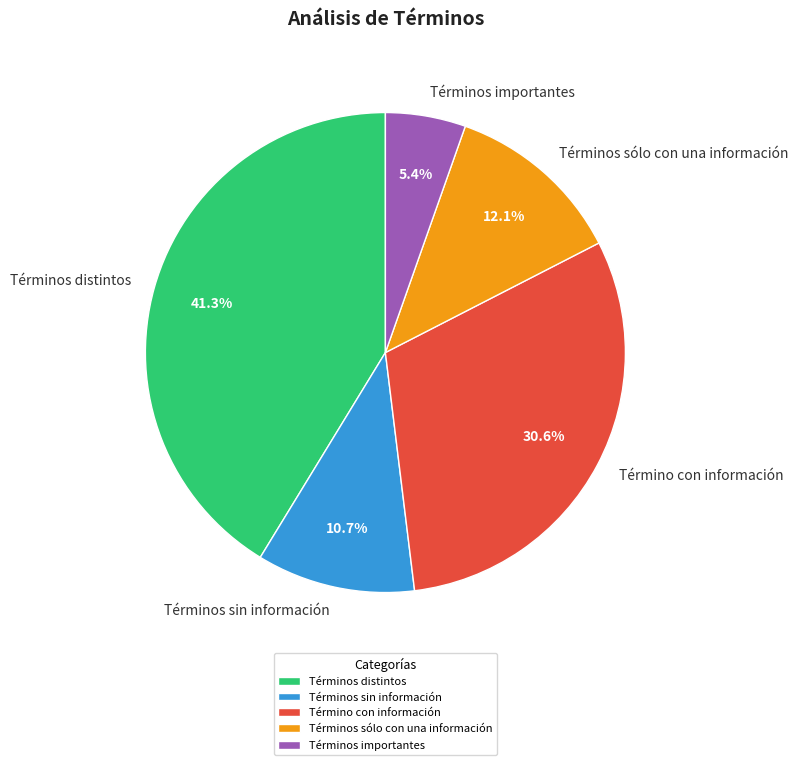

To the nearest percent, what is the average slice percentage?

20%